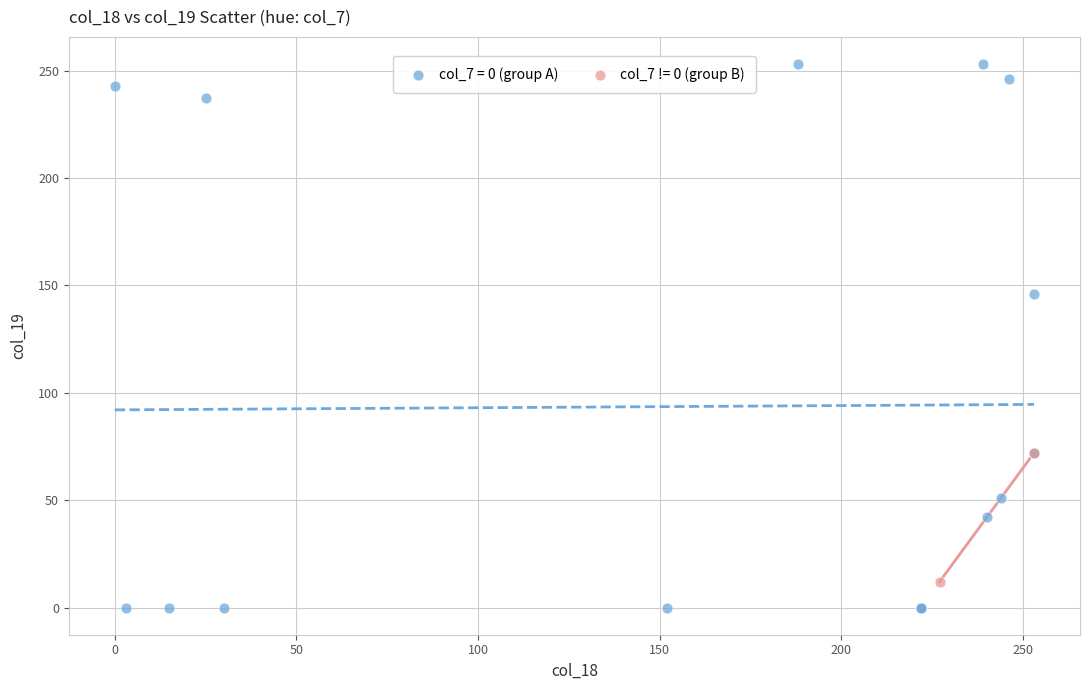

Which series has the widest spread of Y values?

col_7 = 0 (group A)